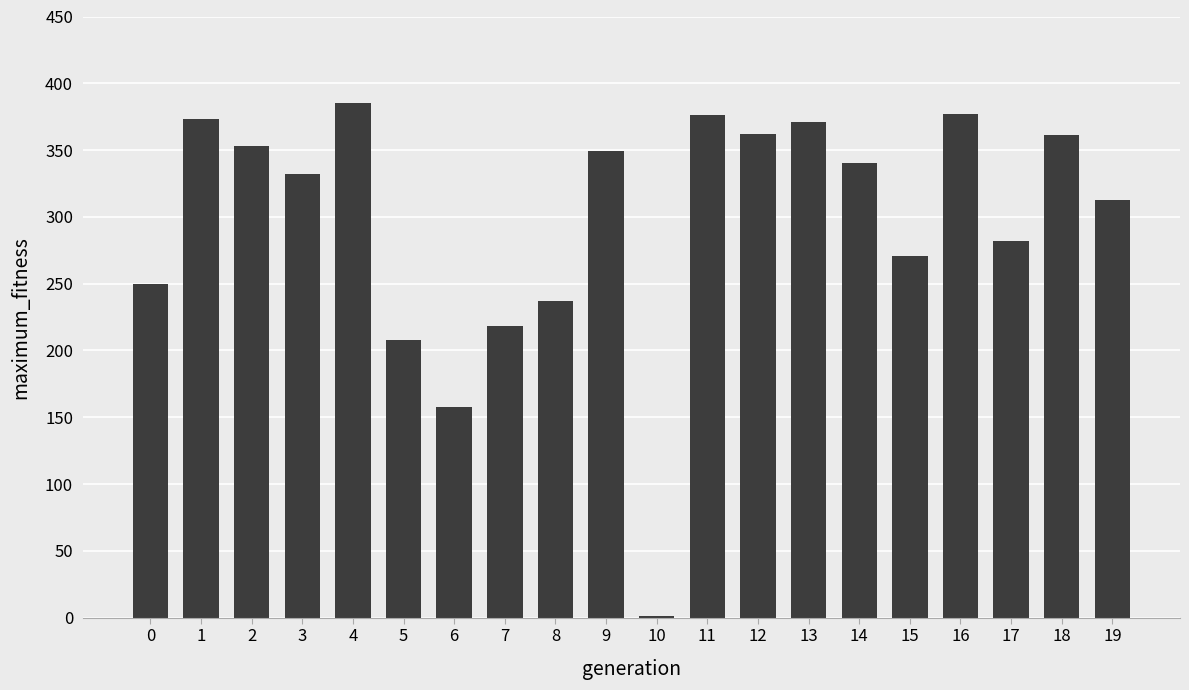

Count the number of data series in this chart.

1